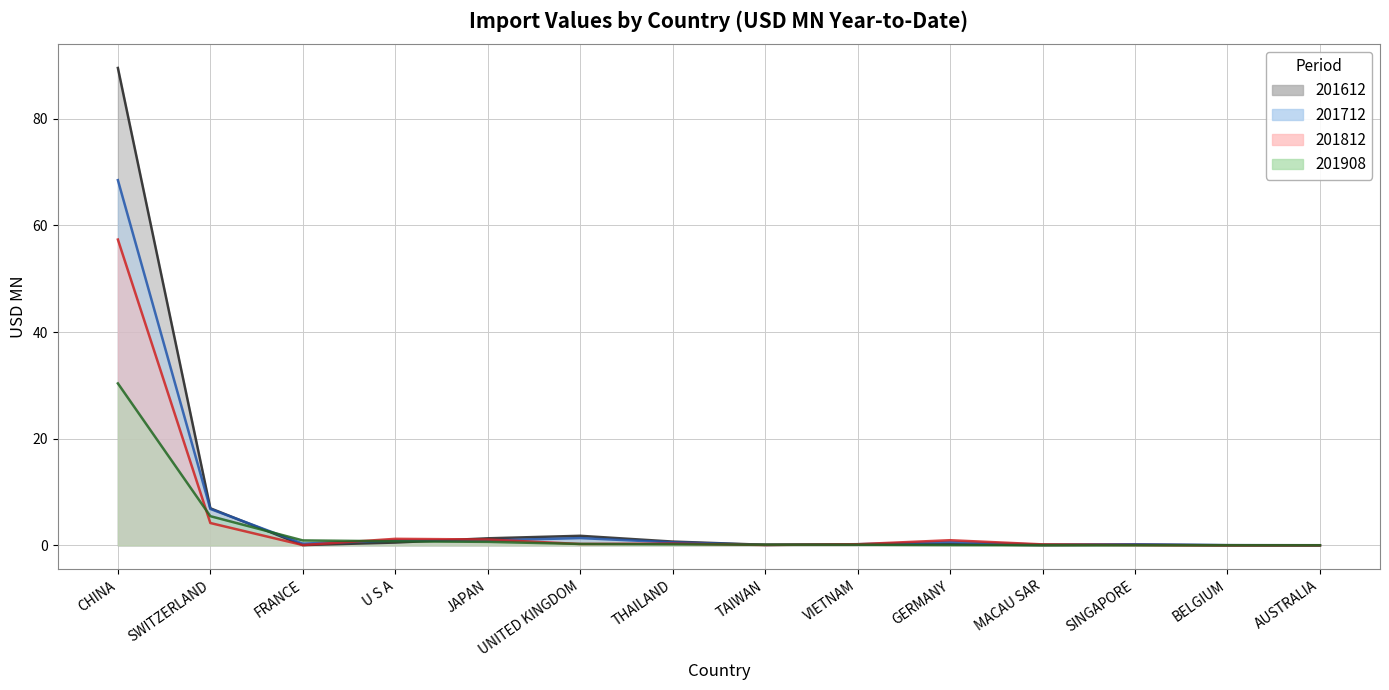

At which label does 201712 reach its peak?

CHINA